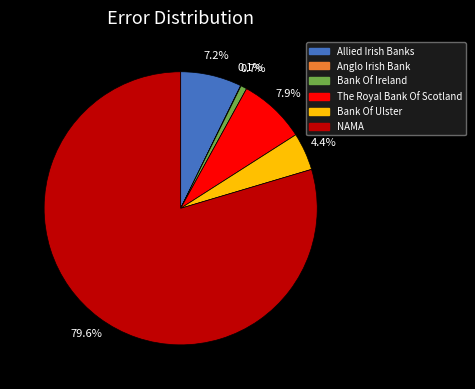

What percentage is the Allied Irish Banks slice, to the nearest percent?

7%